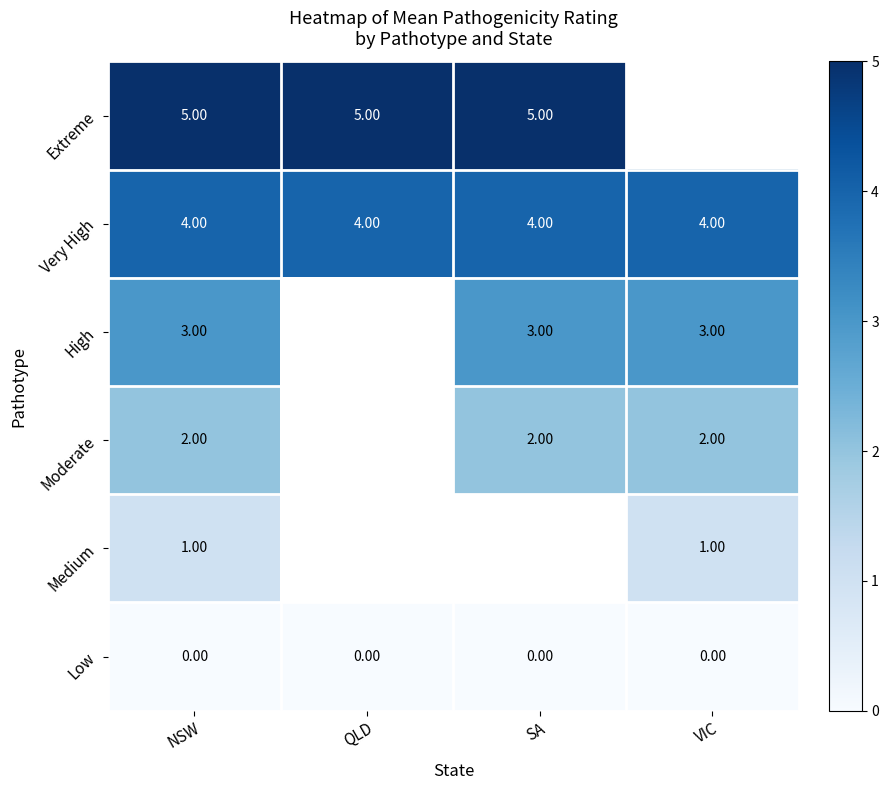

Is the value of Extreme at SA greater than the value of Moderate at VIC?

Yes